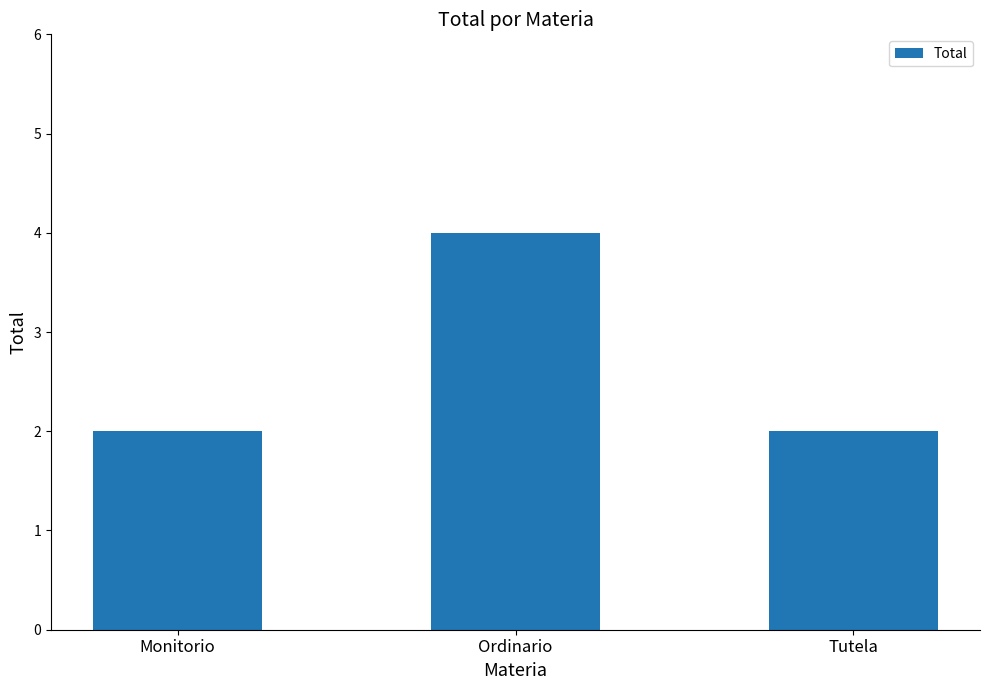

What is the approximate value at Monitorio?

2